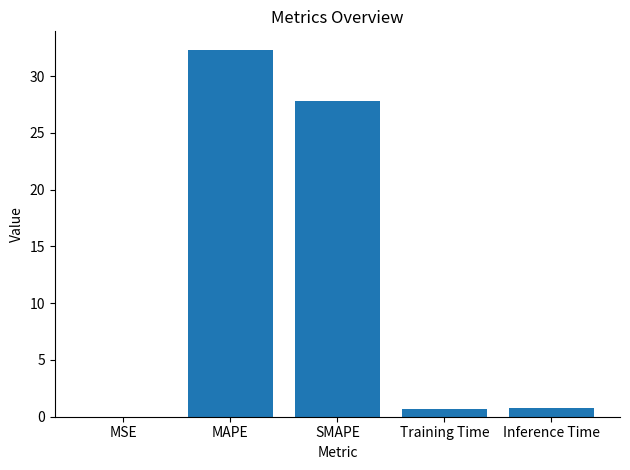

What is the change in value from SMAPE to Inference Time?

-27.1